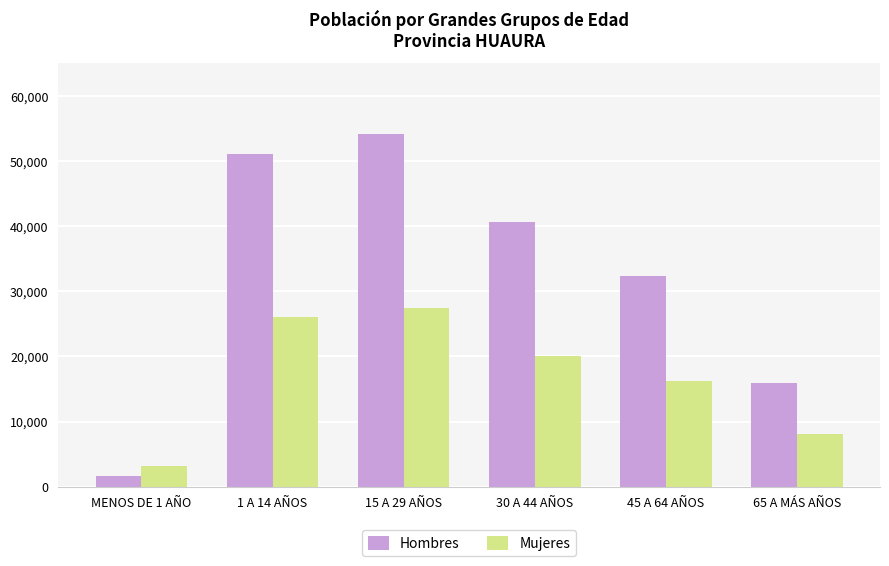

What is the sum of all Mujeres values?

101053